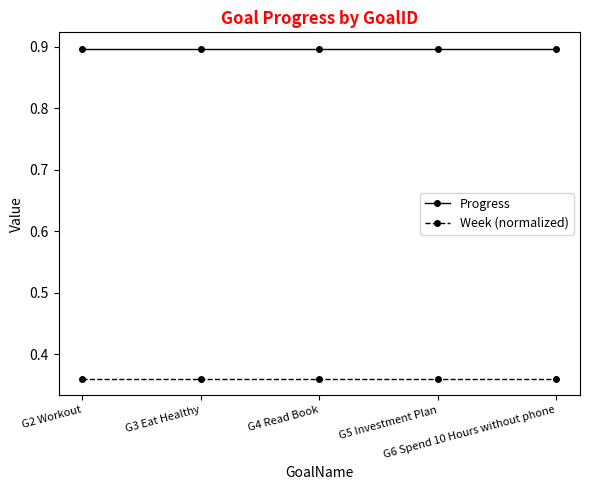

At how many categories does at least one series exceed 0?

5